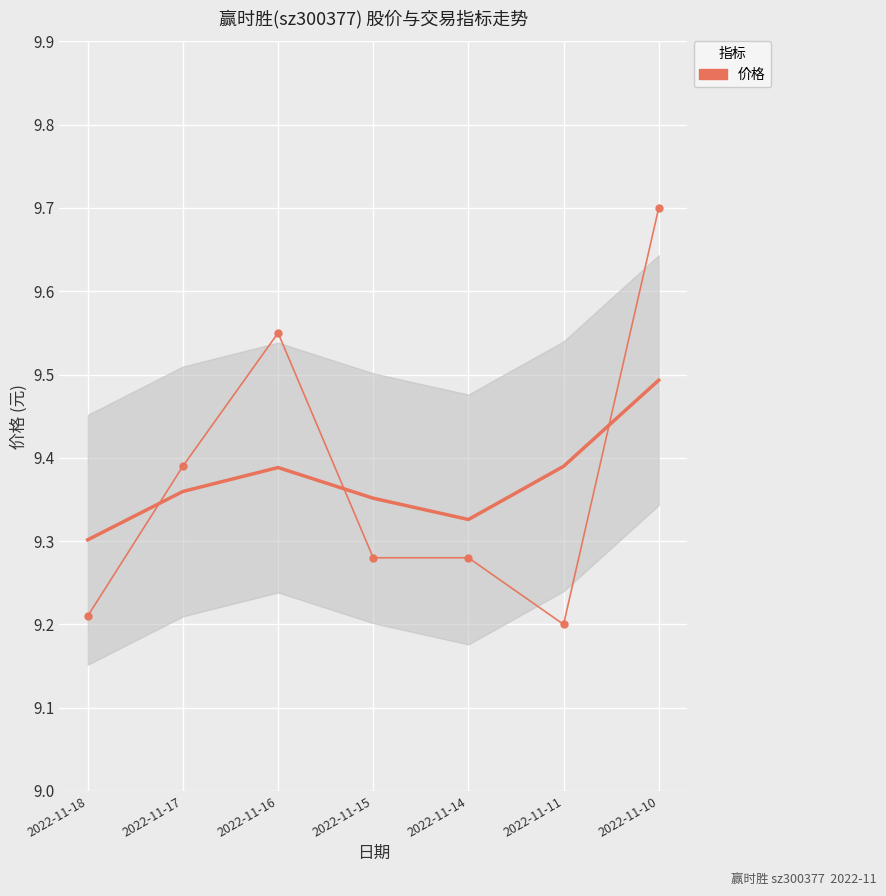

What is the change in value from 2022-11-18 to 2022-11-10?

+0.5